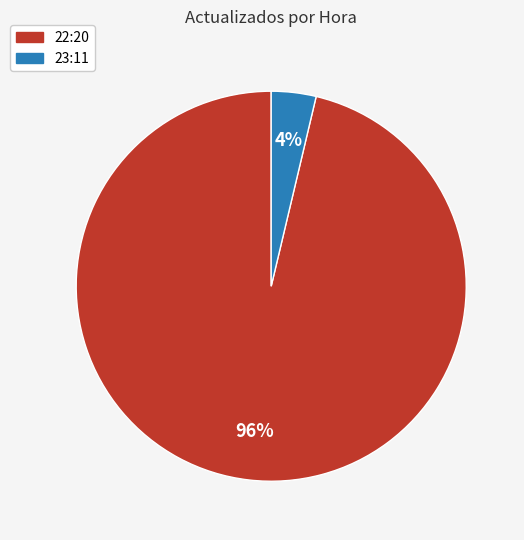

Is 22:20 the majority of the pie?

Yes